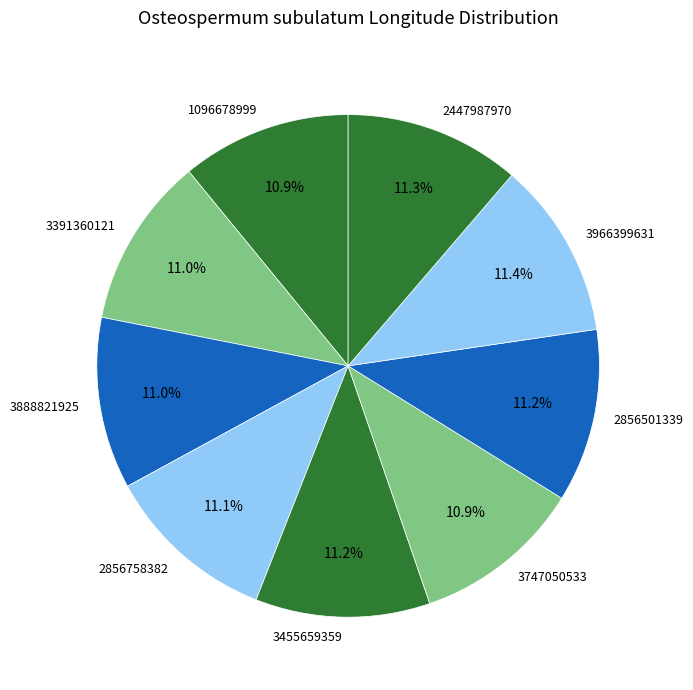

Combined, do 2856758382 and 3391360121 account for over 50%?

No